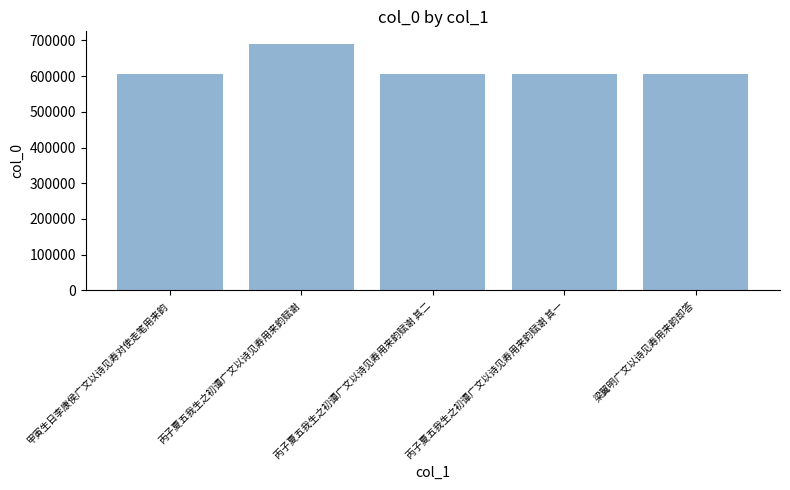

Approximately how many times larger is the value at 梁翼明广文以诗见寿用来韵却答 compared to 丙子夏五我生之初谭广文以诗见寿用来韵赋谢?

0.9